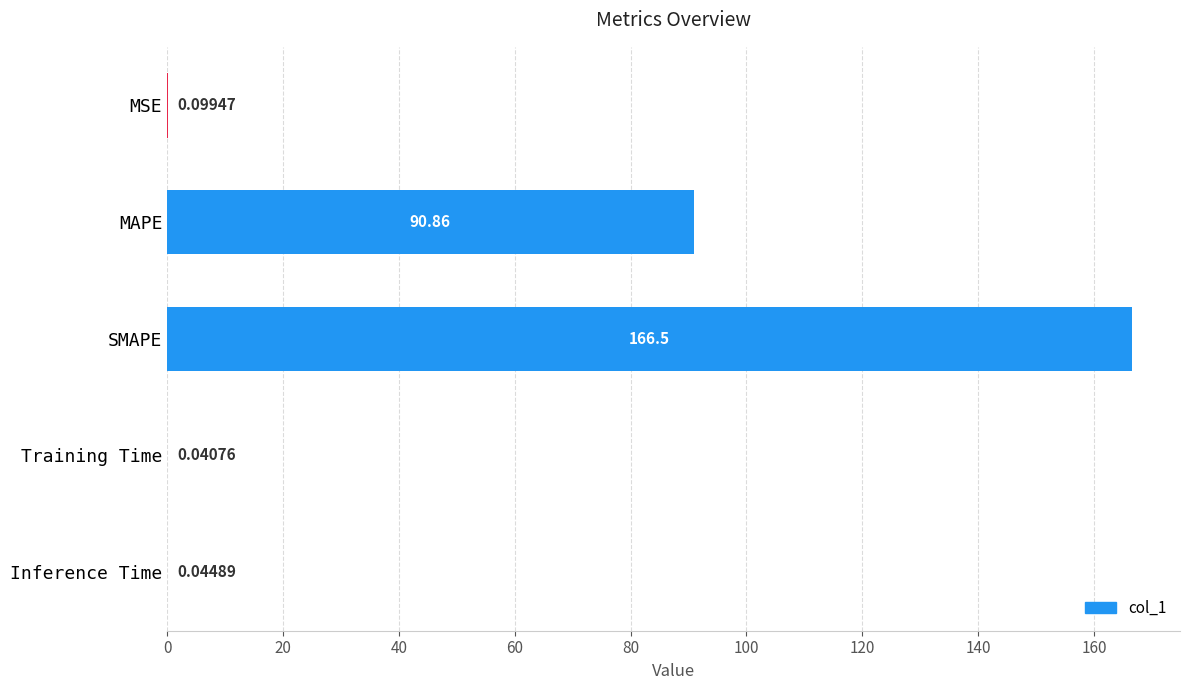

Where is the data nearest to the value 83?

MAPE